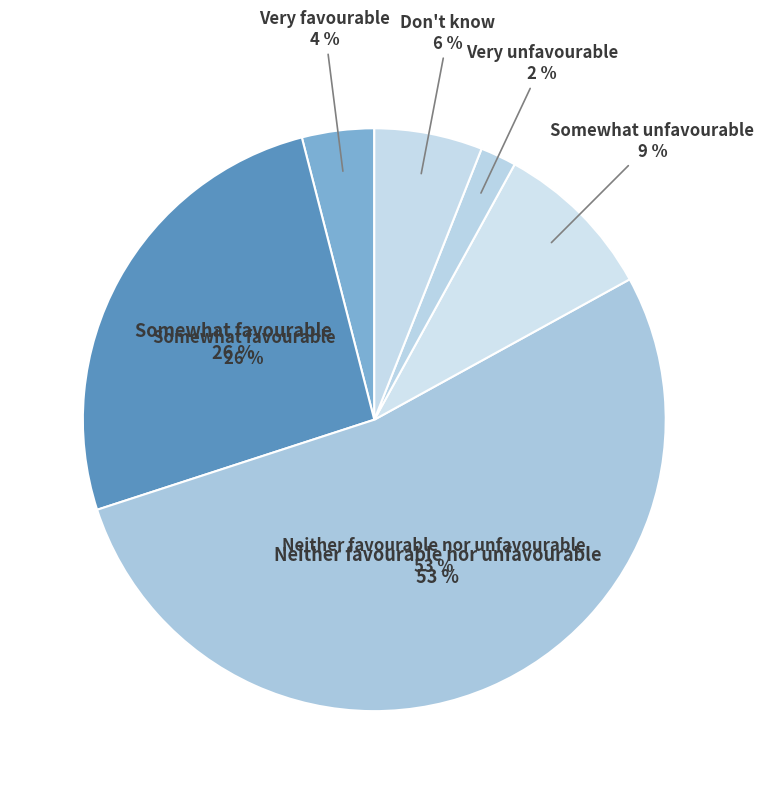

How many slices are in this pie chart?

6